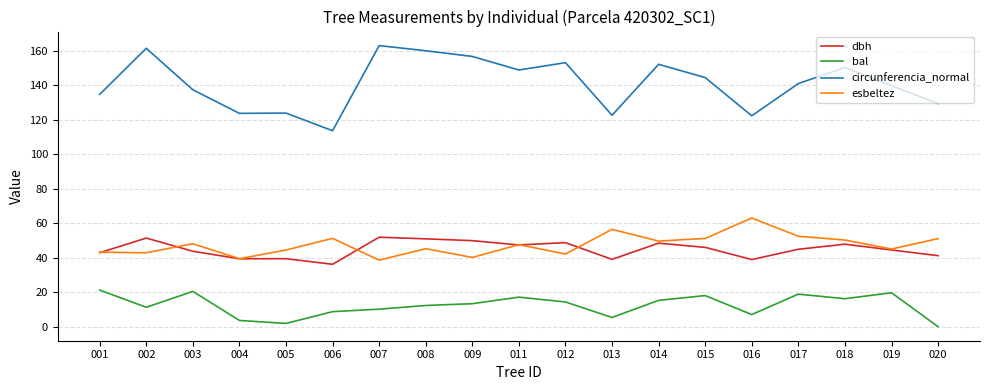

Which category has the lowest value in the circunferencia_normal series?

006